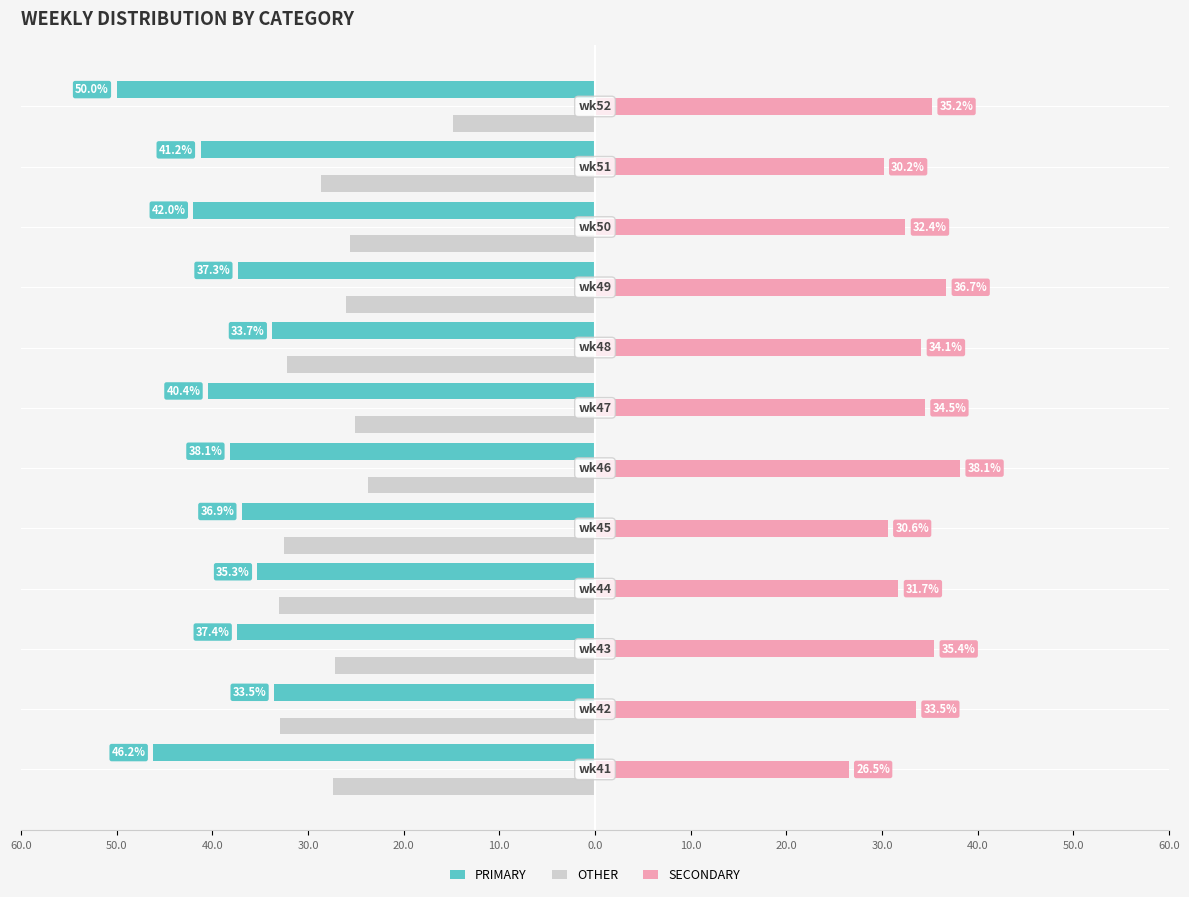

Which series has the largest range (max minus min)?

OTHER